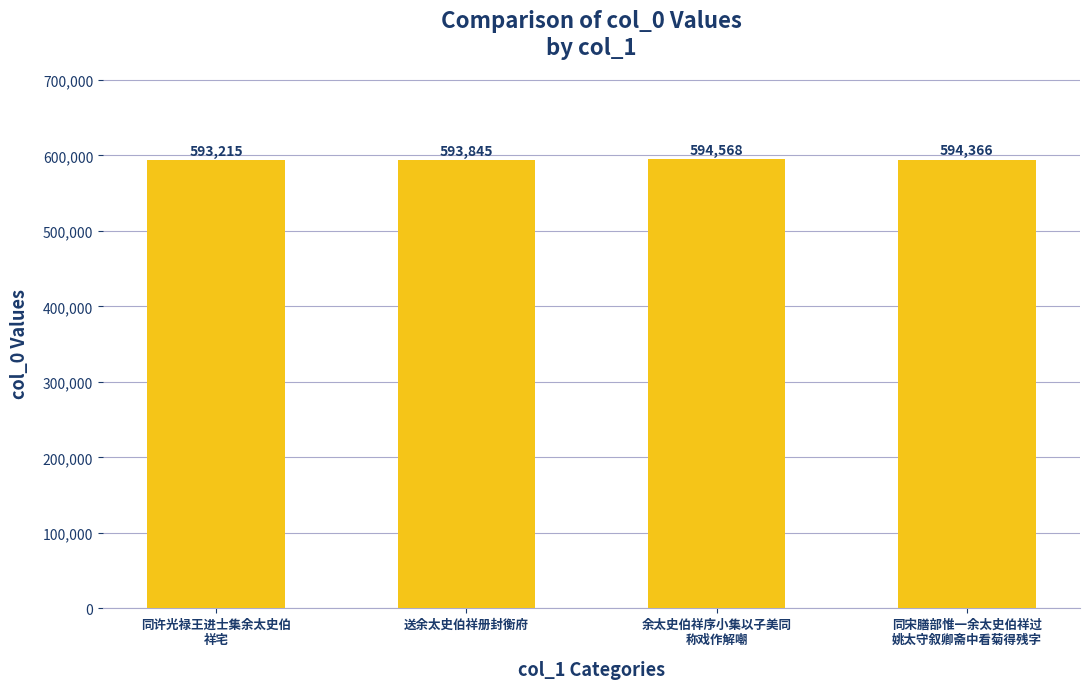

How many data points are less than 594366?

2